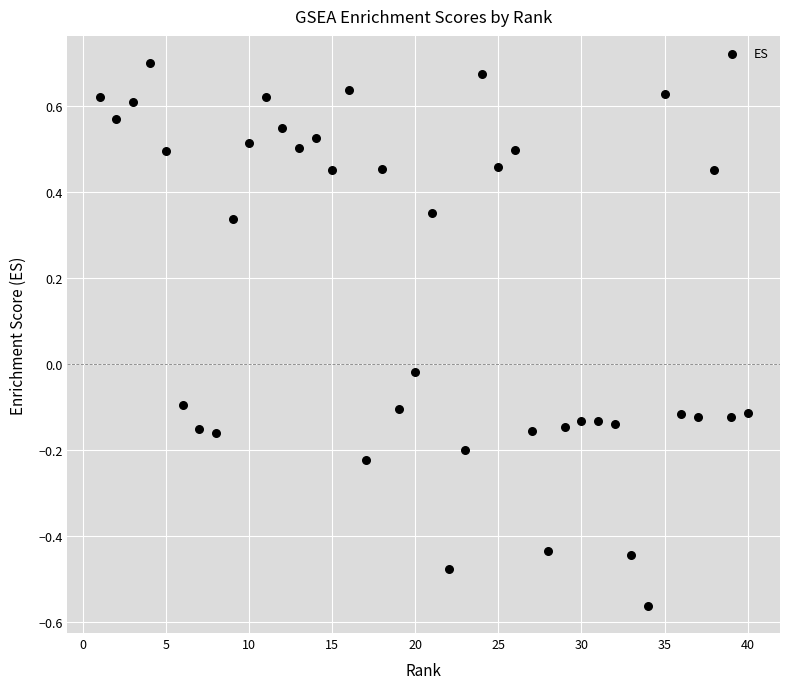

What is the range of Y values (max minus min)?

1.3